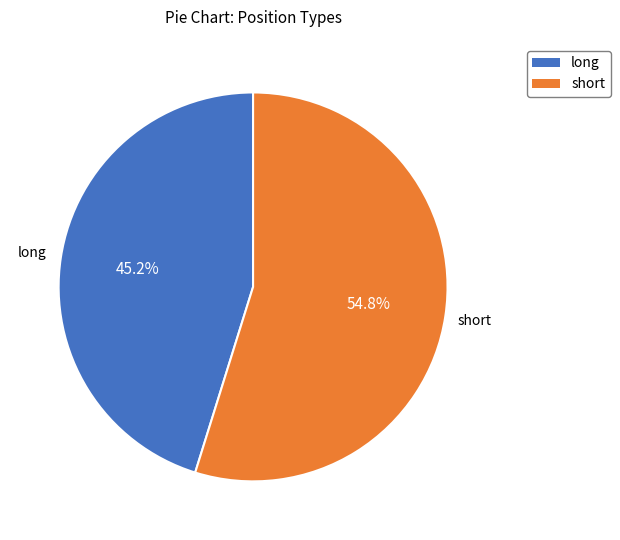

To the nearest percent, what is the difference between the short and long slice percentages?

10%